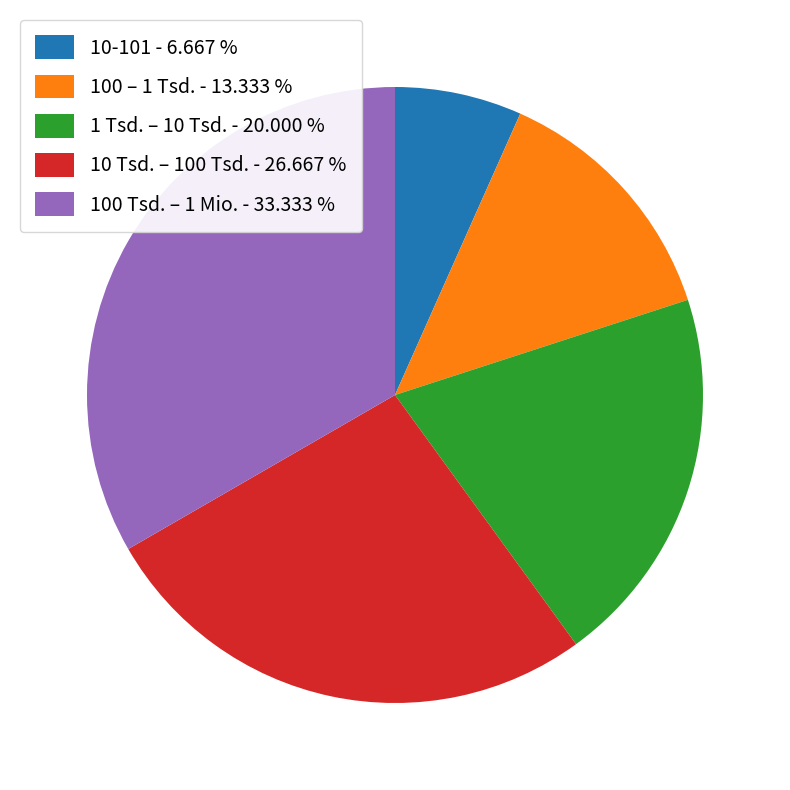

The 1 Tsd. – 10 Tsd. slice represents 7% of the pie. True or false?

False